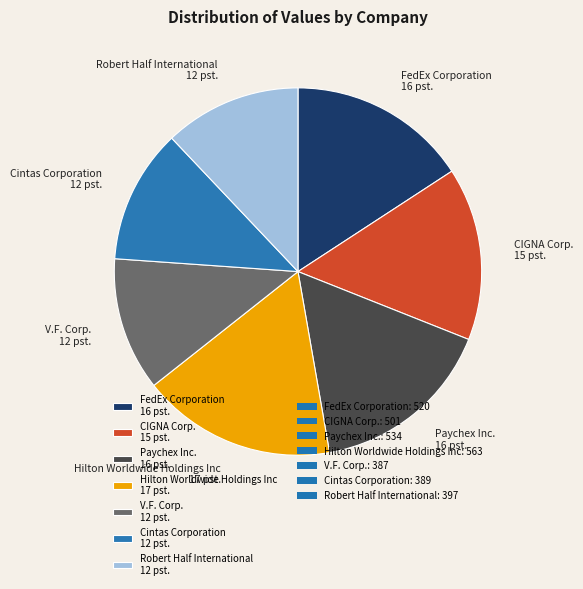

The V.F. Corp. slice represents 12% of the pie. True or false?

True